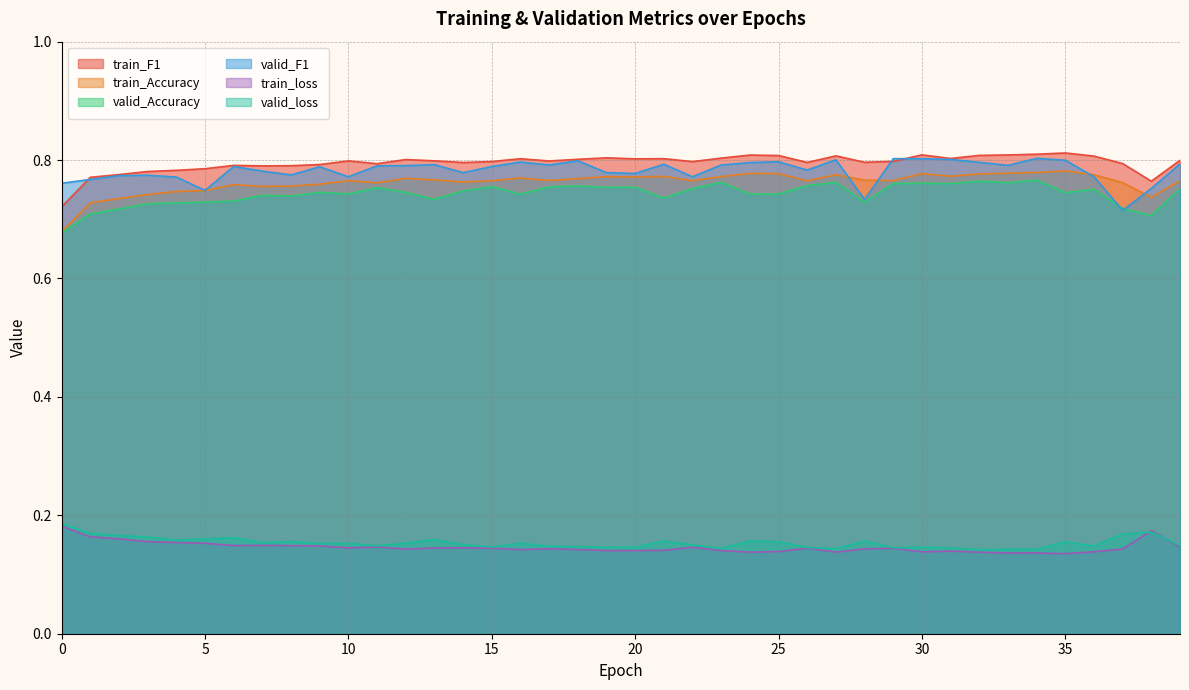

At which category does the chart reach its peak across all series?

35